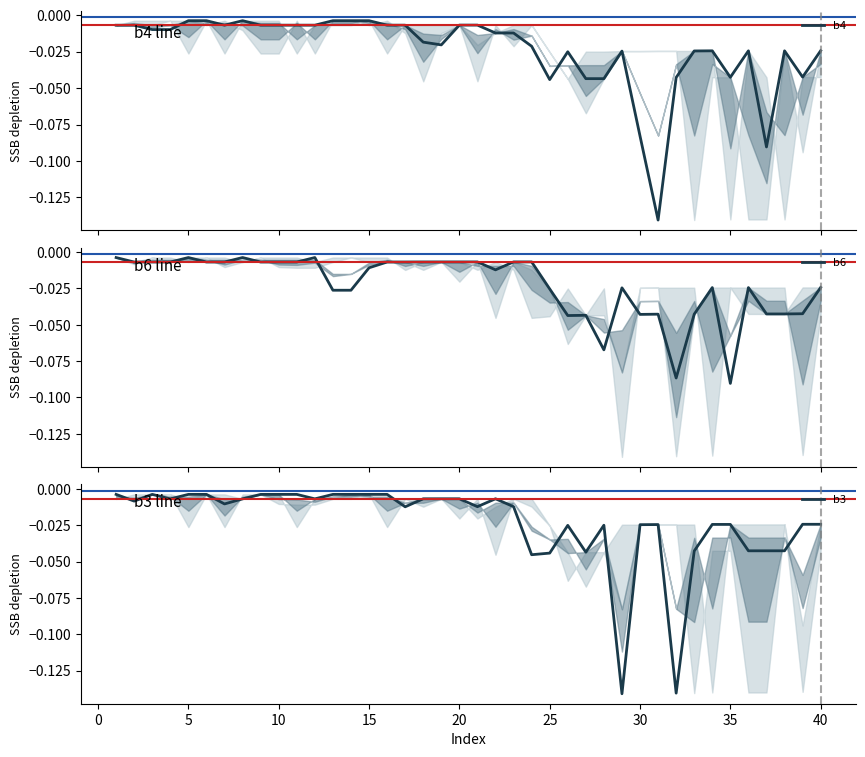

List the series in order of their overall mean, highest first.

b6, b3, b4